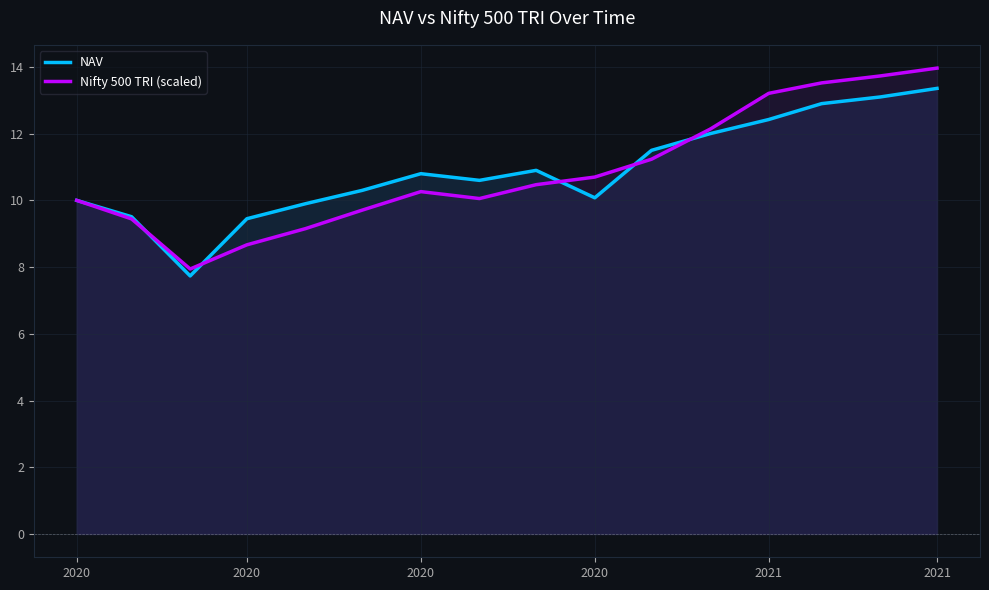

Does the chart display data point markers on the line(s)?

No